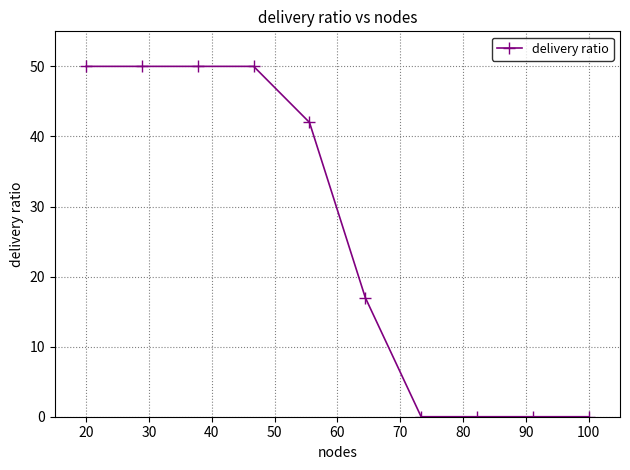

What is the difference between the maximum and minimum values?

50